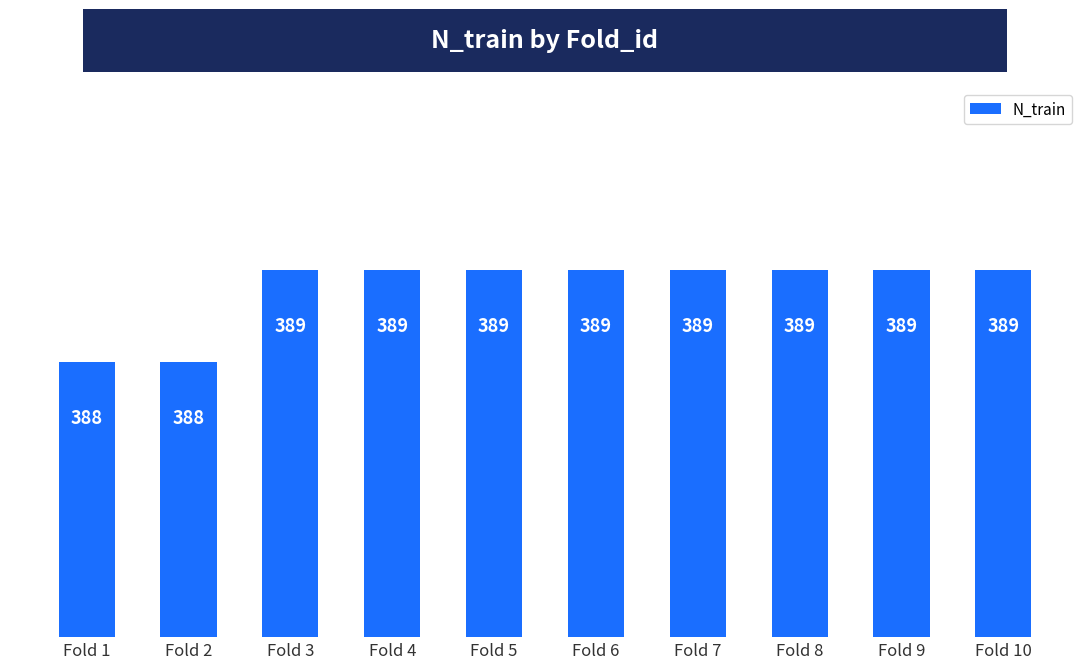

True or false: the data shows 509 at Fold 6.

False